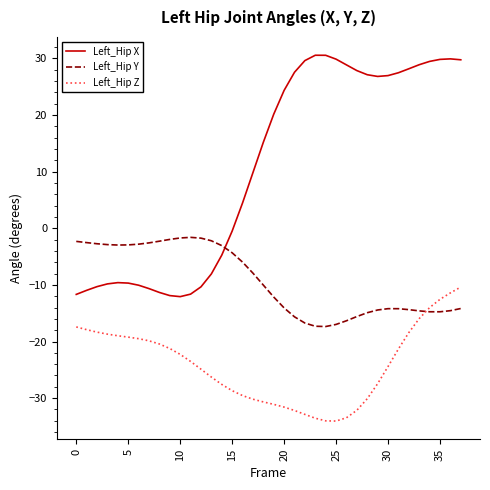

How many series are shown in this chart?

3